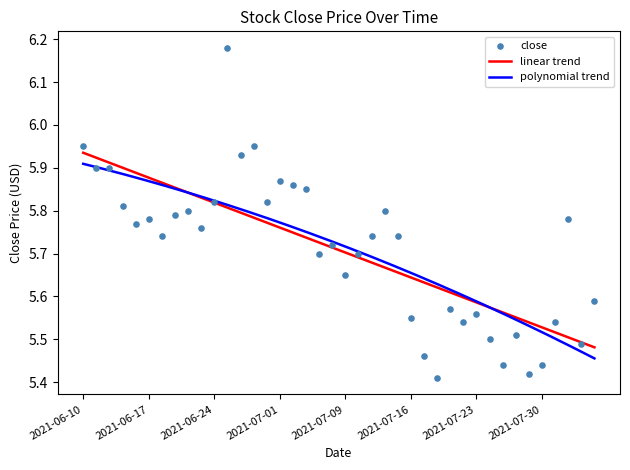

Which has a higher value, 2021-06-30 or 2021-07-29?

2021-06-30